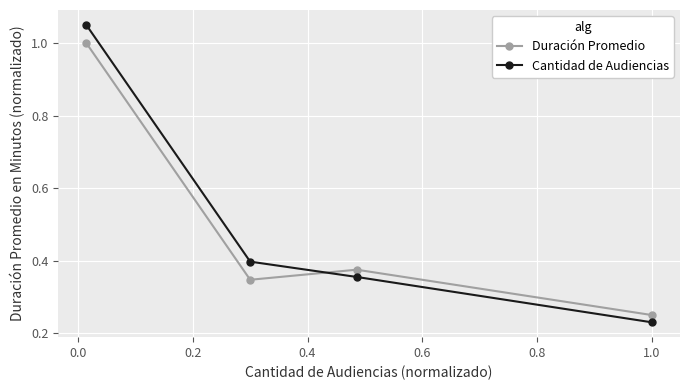

What is the value of the Duración Promedio point at the 1st from the left?

1.0